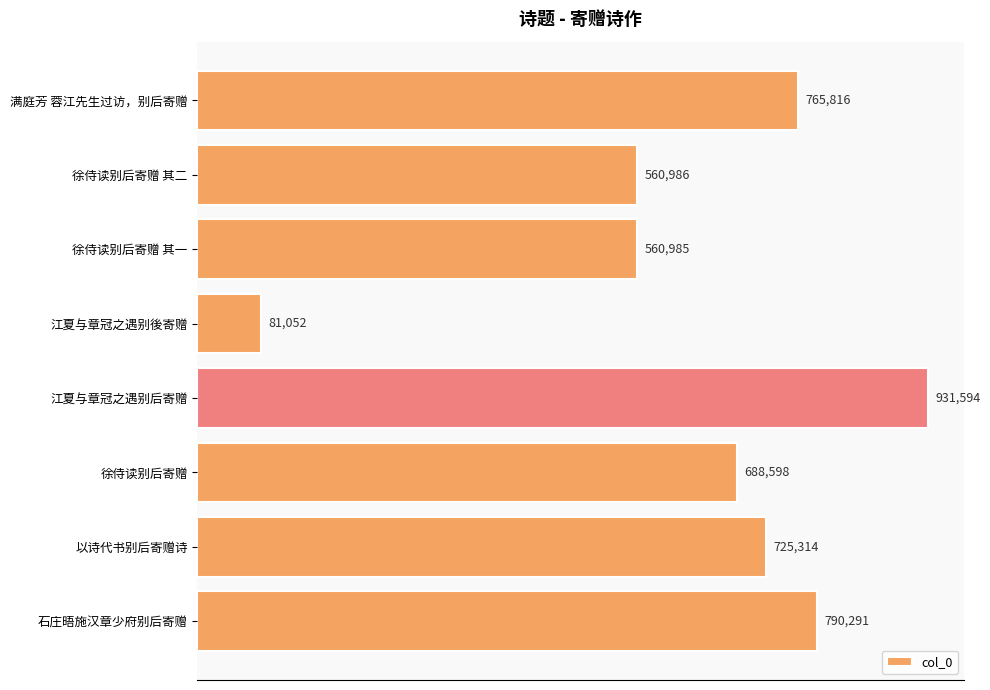

Reading top to bottom, what are all the values shown in this chart?

765816	560986	560985	81052	931594	688598	725314	790291